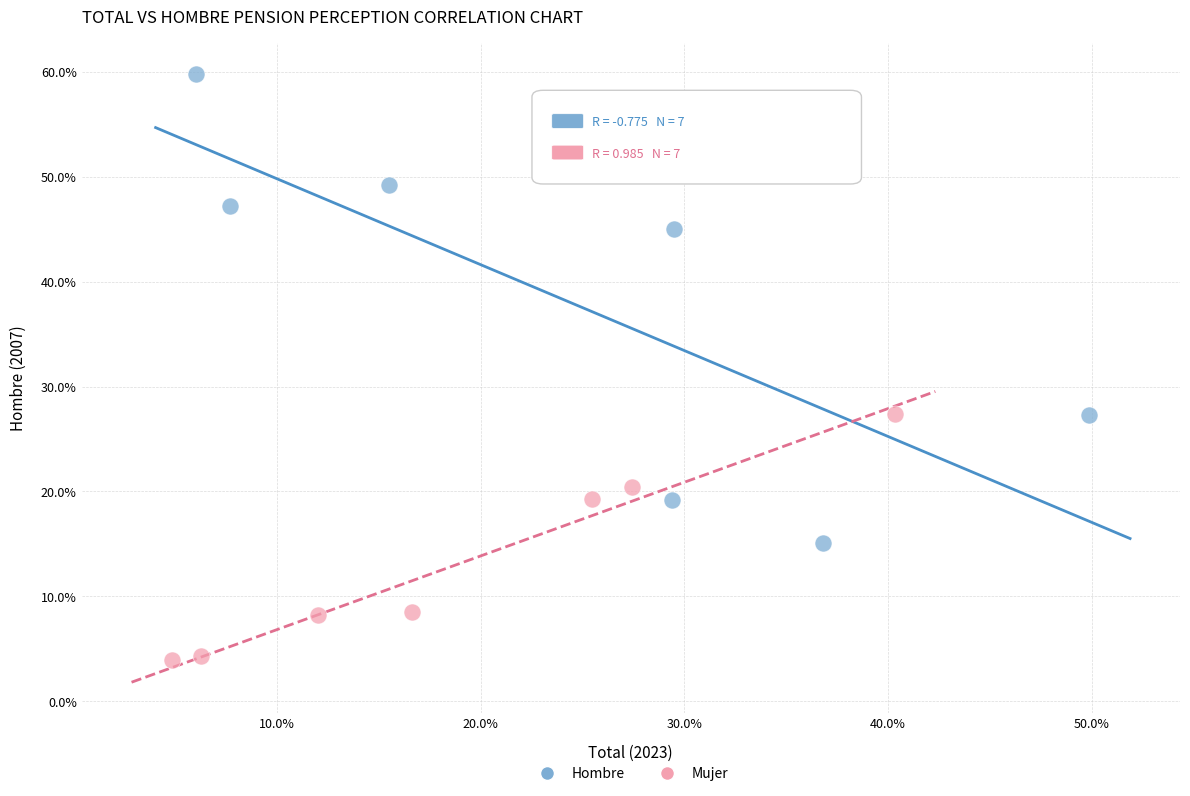

Which series reaches the maximum Y coordinate?

Hombre